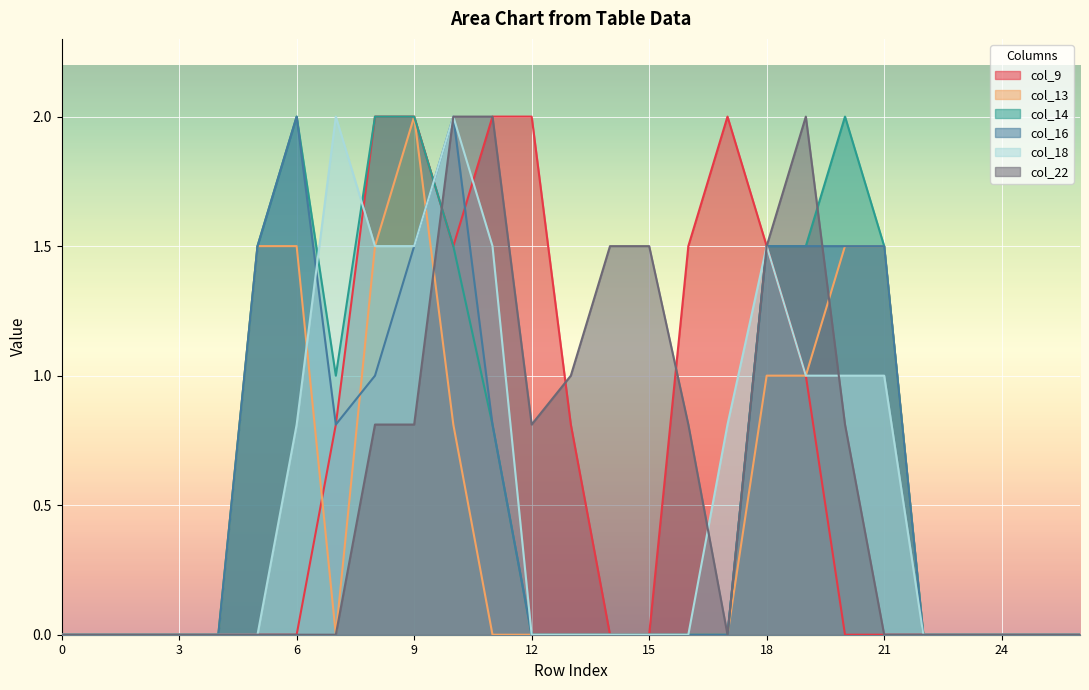

Is it true that col_16 equals 0.0 at 25?

True